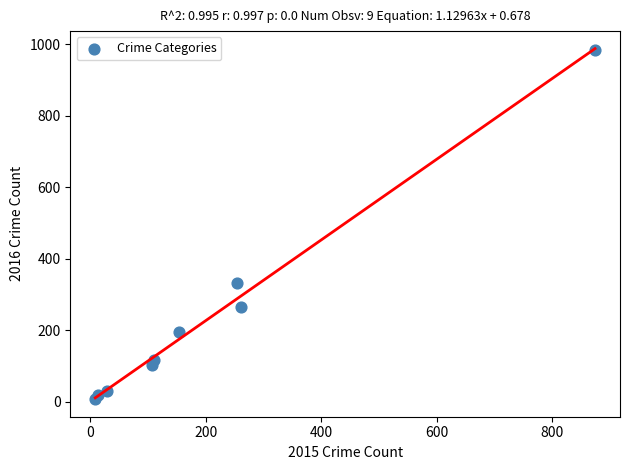

What Y value in the scatter plot is closest to 495?

333